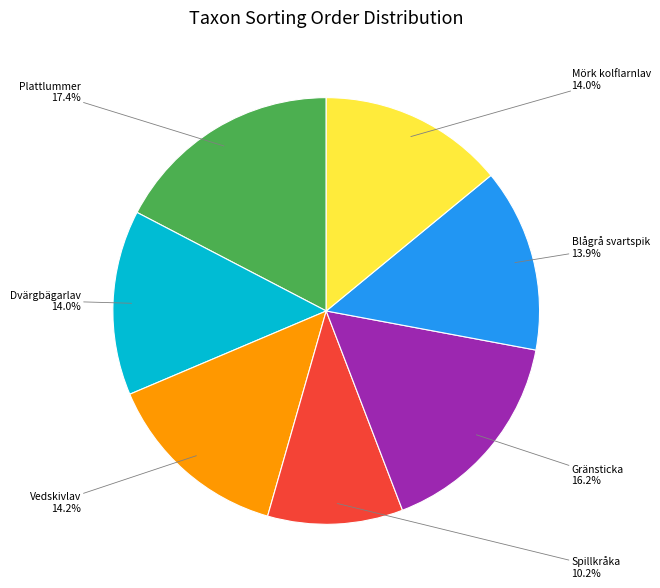

Which slice is the largest?

Plattlummer